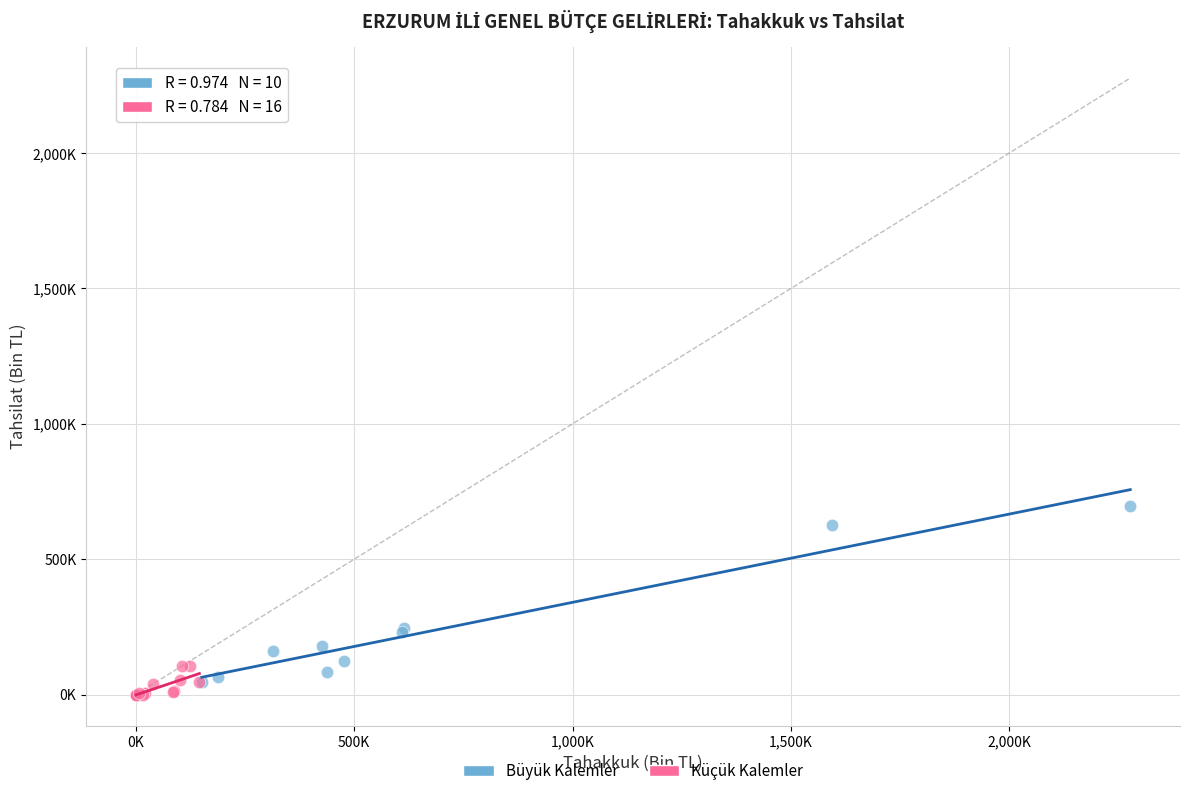

Which series reaches the minimum Y coordinate?

Küçük Kalemler